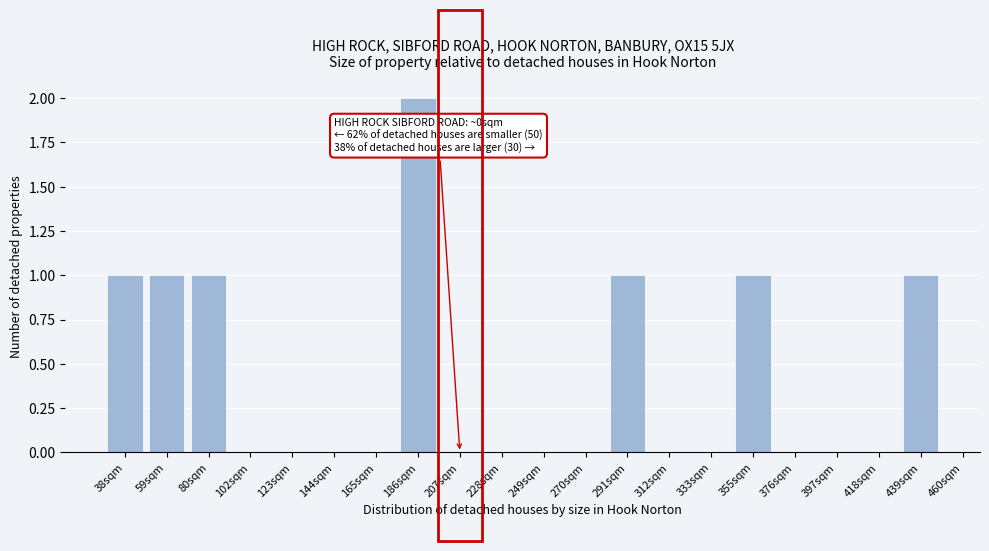

Reading left to right, list all the values displayed in this chart.

38sqm=1	59sqm=1	80sqm=1	102sqm=0	123sqm=0	144sqm=0	165sqm=0	186sqm=2	207sqm=0	228sqm=0	249sqm=0	270sqm=0	291sqm=1	312sqm=0	333sqm=0	355sqm=1	376sqm=0	397sqm=0	418sqm=0	439sqm=1